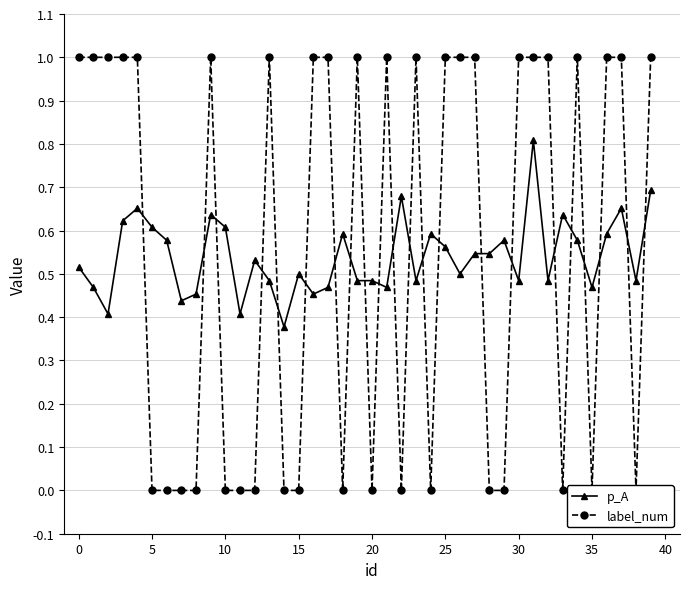

How many interior local peaks does the p_A series have?

11